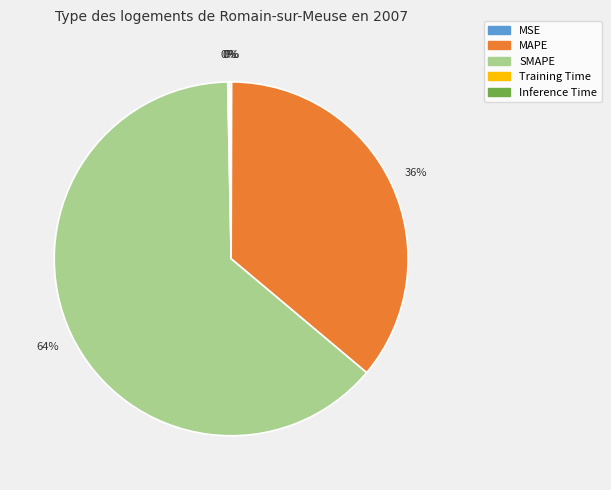

To the nearest percent, what is the difference between the largest and smallest slice percentages?

64%